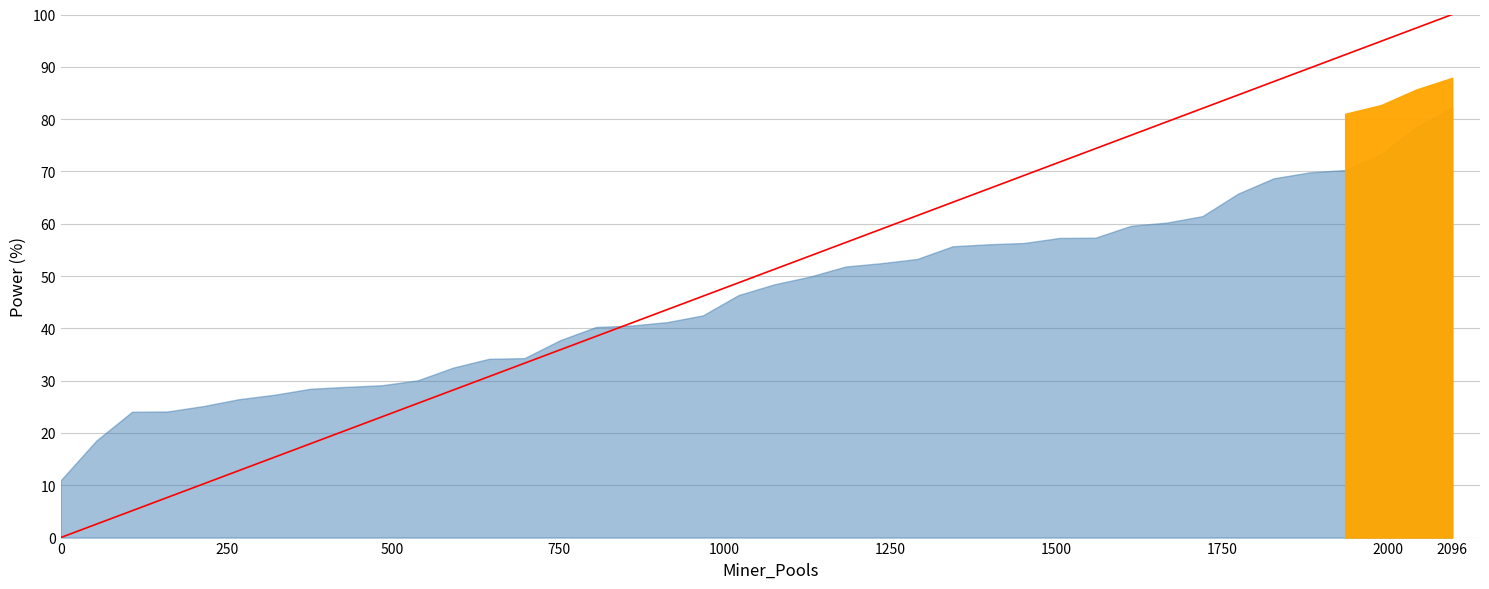

What is the greatest value displayed?

100